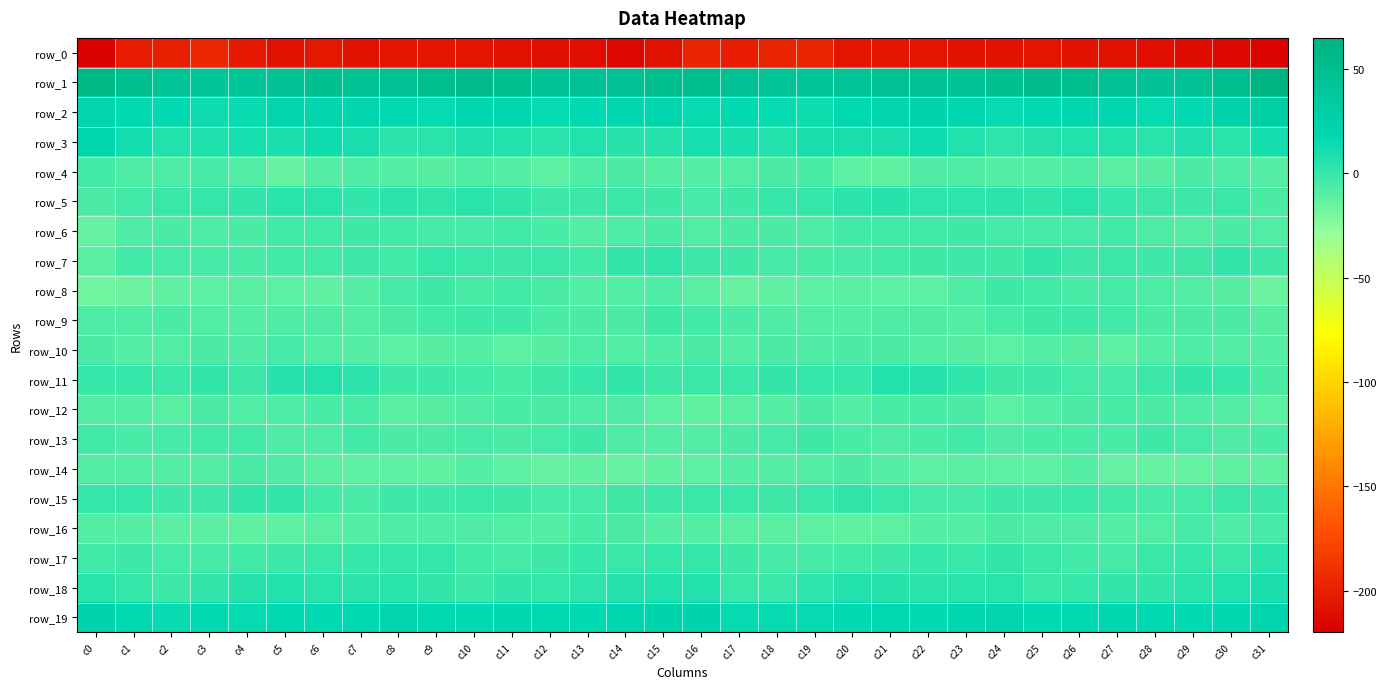

Which series has the widest spread of values?

row_0